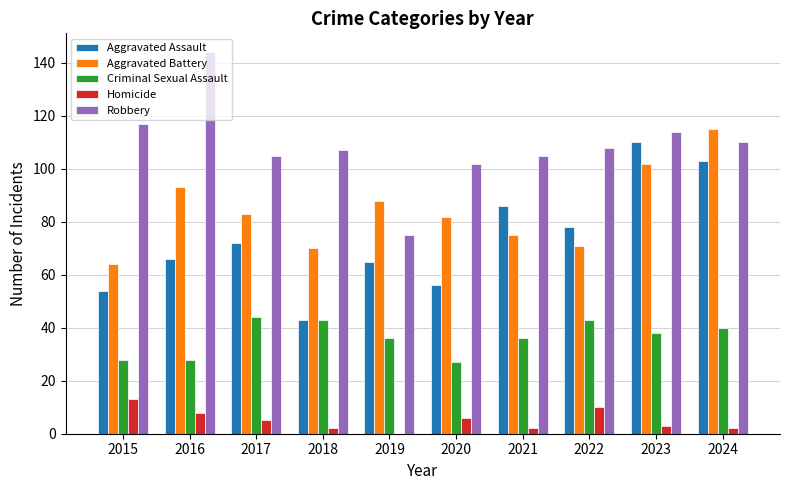

At which label does Robbery reach its peak?

2016